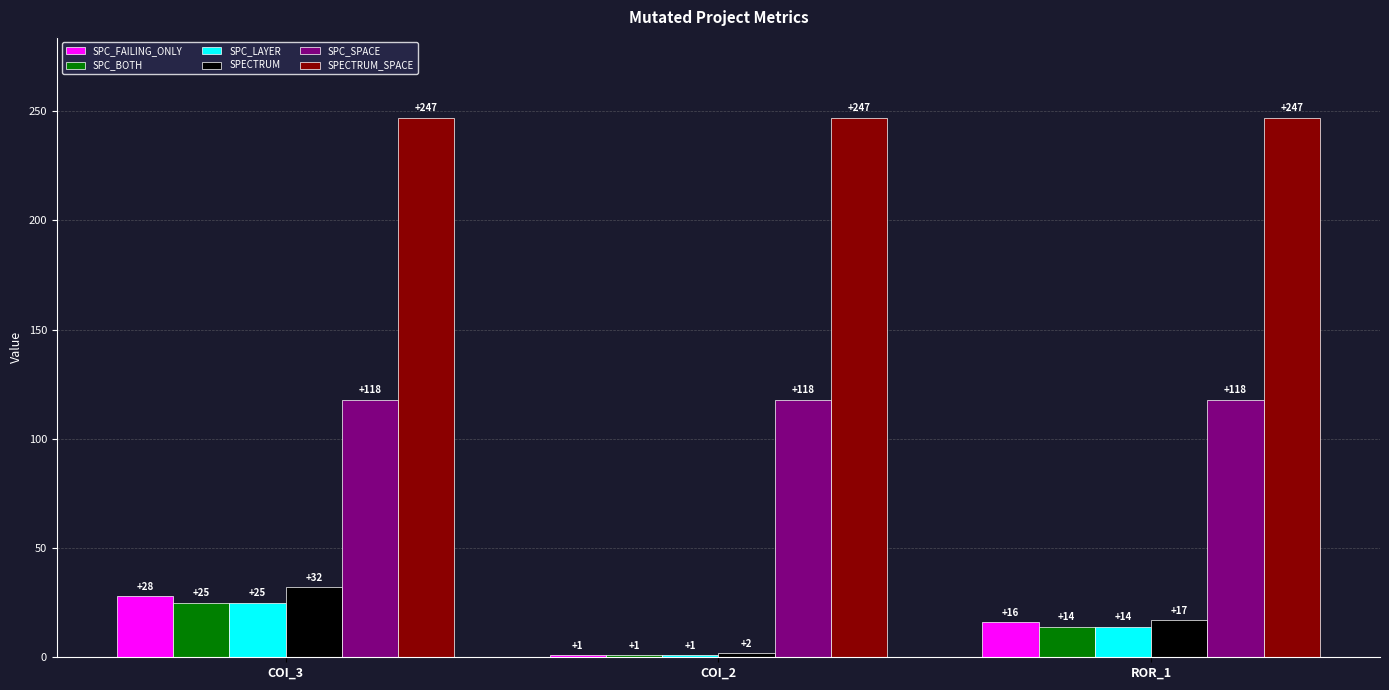

Between COI_3 and ROR_1, which series saw the biggest shift?

SPECTRUM